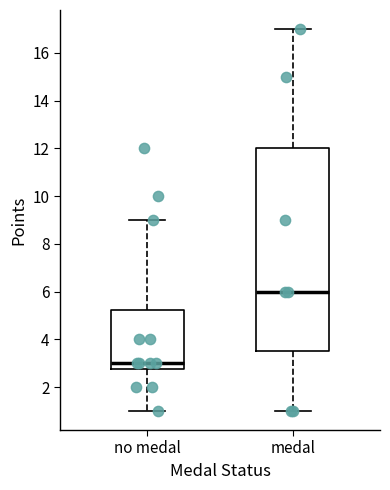

Reading left to right, read every box against the y-axis: the position of its median line, the range the box covers, and the ends of its whiskers. The values are not printed on the chart, so give them approximately, as read against the axis.

no medal: median 3.0, box 2.8 to 5.2, whiskers 1.0 to 9.0
medal: median 6.0, box 3.6 to 12.0, whiskers 1.0 to 17.0